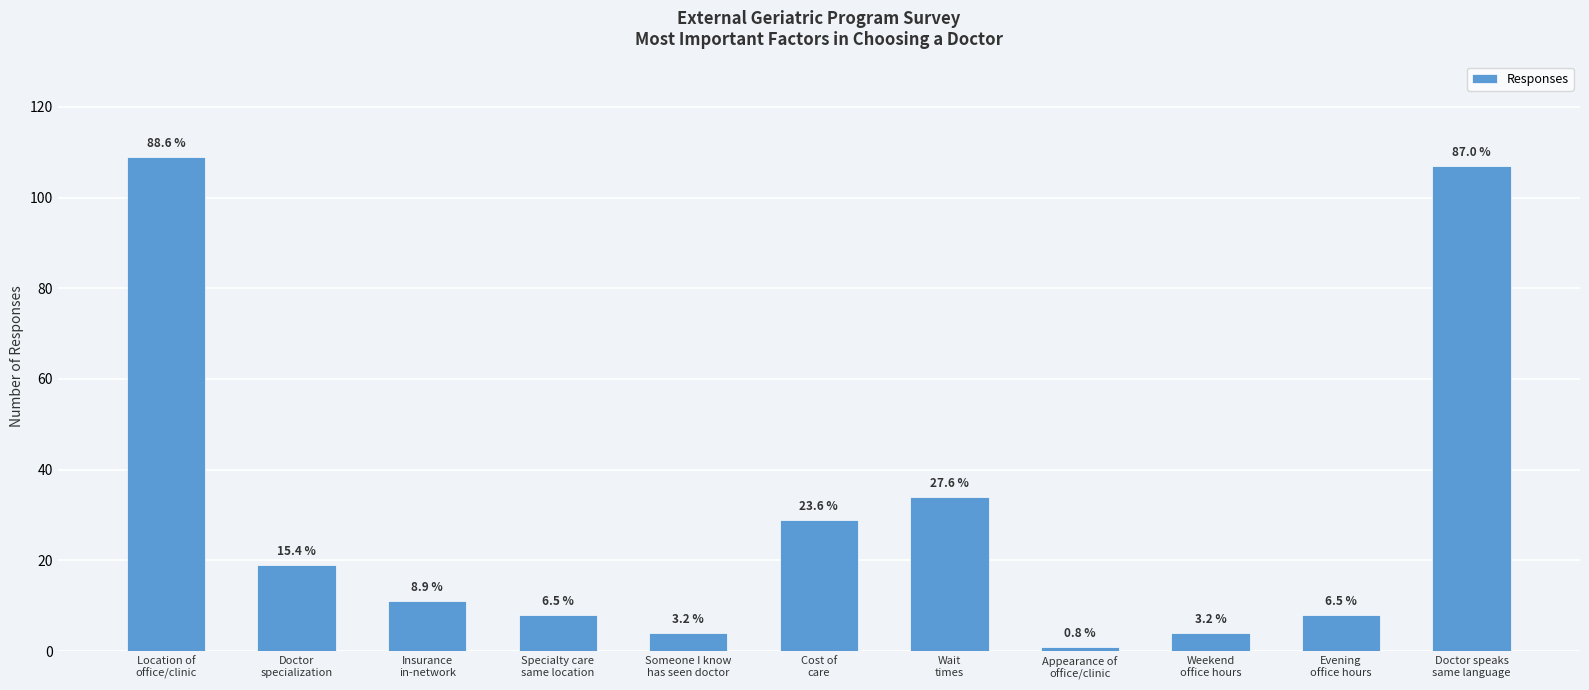

What is the label of the 6th bar from the right?

Cost of
care